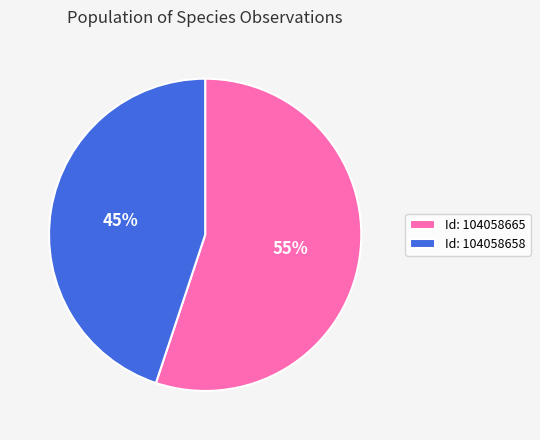

How many slices are in this pie chart?

2